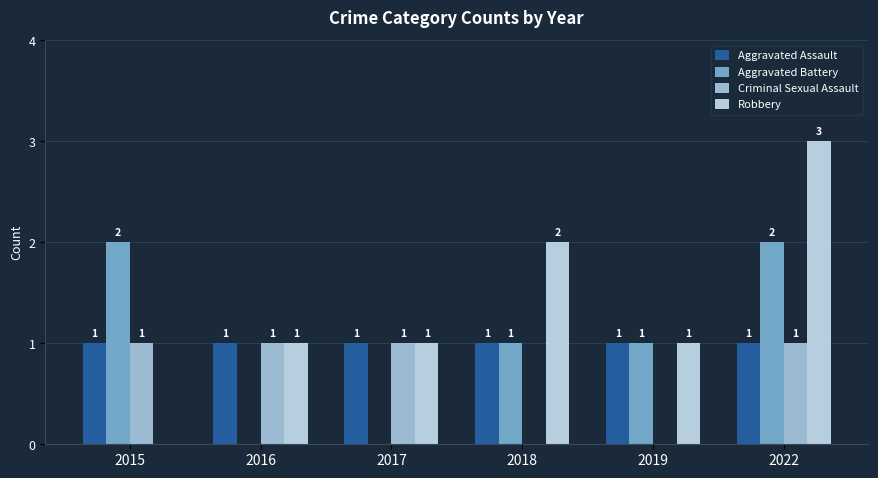

At how many categories does at least one series exceed 2?

1